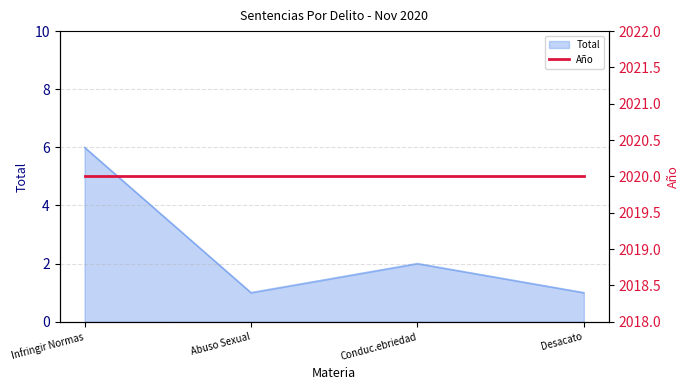

How many lines are shown in the chart?

1